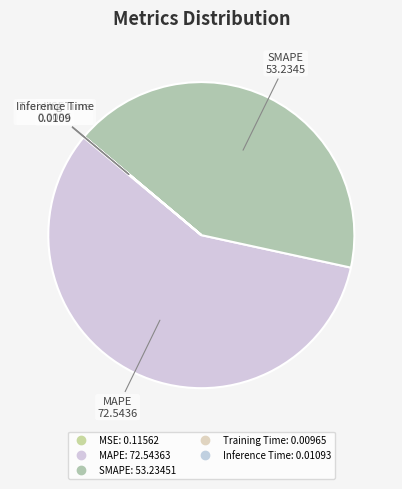

Rank the categories by value from lowest to highest.

Training Time, Inference Time, MSE, SMAPE, MAPE